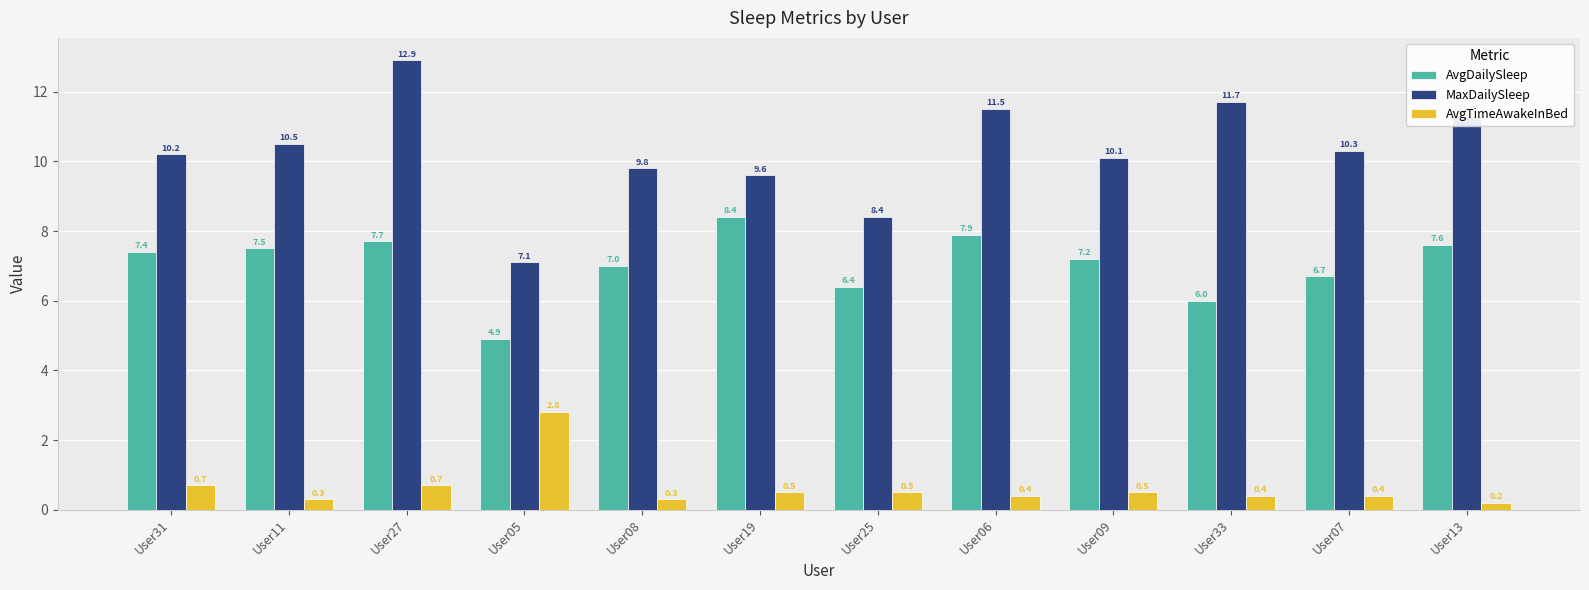

How many series are shown in this chart?

3